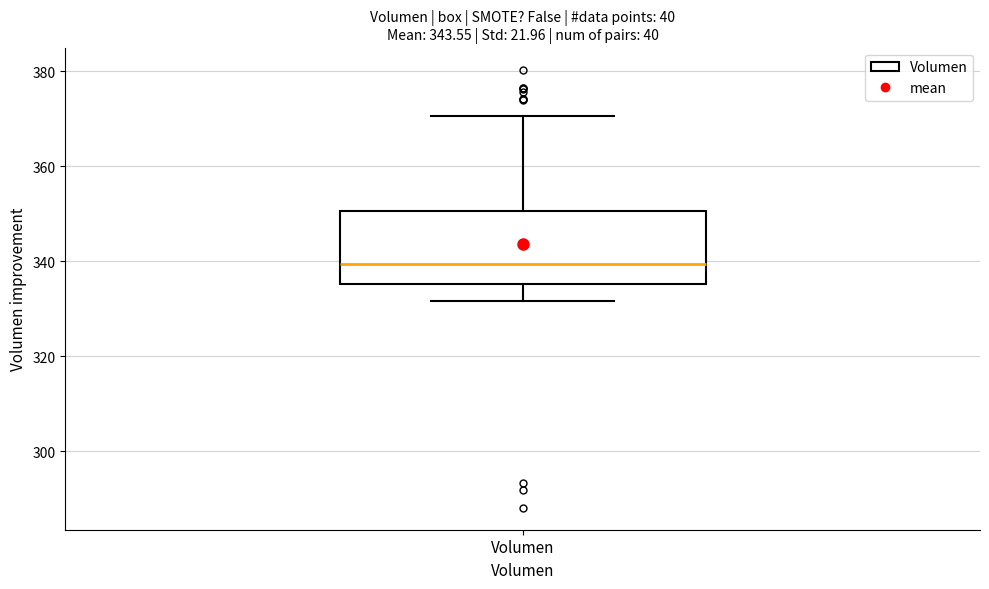

Where does the median line of the box for Volumen sit on the y-axis? The values are not printed on the chart, so give them approximately, as read against the axis.

340